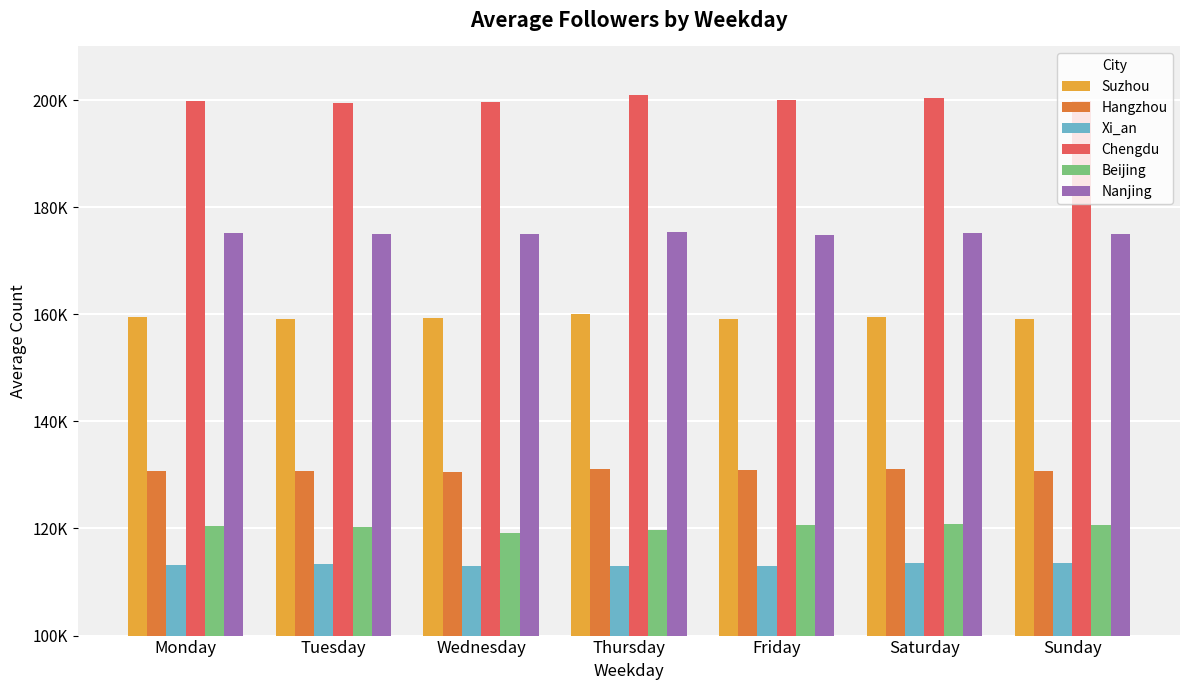

Which label corresponds to the smallest value in the chart?

Friday